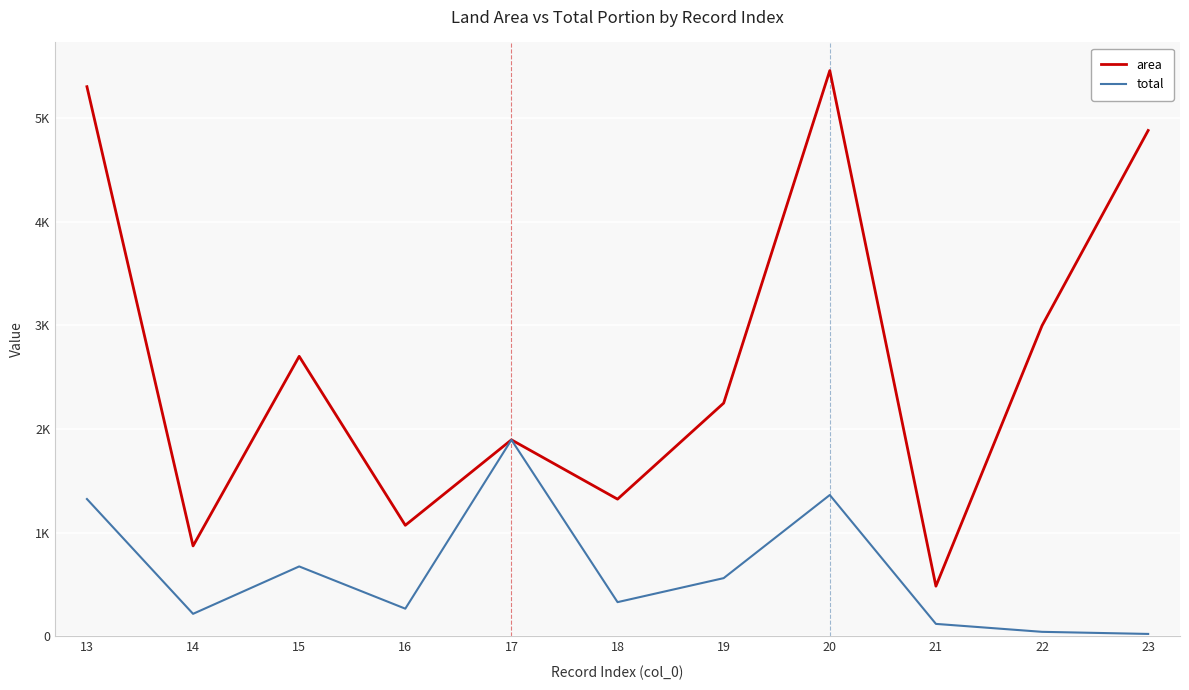

Does the chart display data point markers on the line(s)?

No